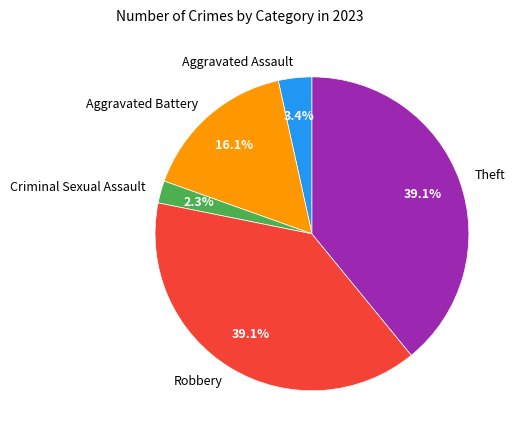

Does Aggravated Assault account for over 50% of the chart?

No